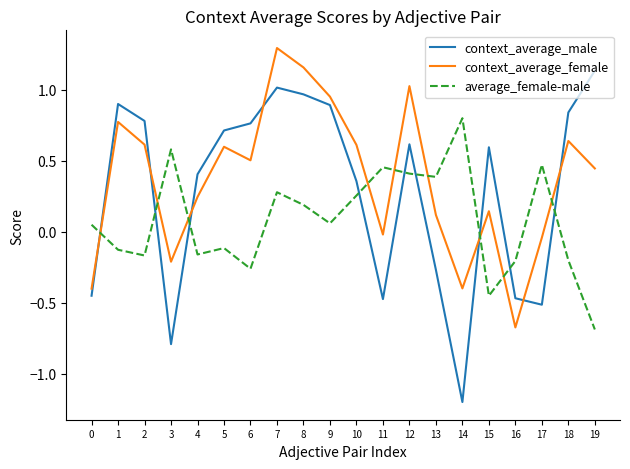

What is the maximum value shown in the chart?

1.3